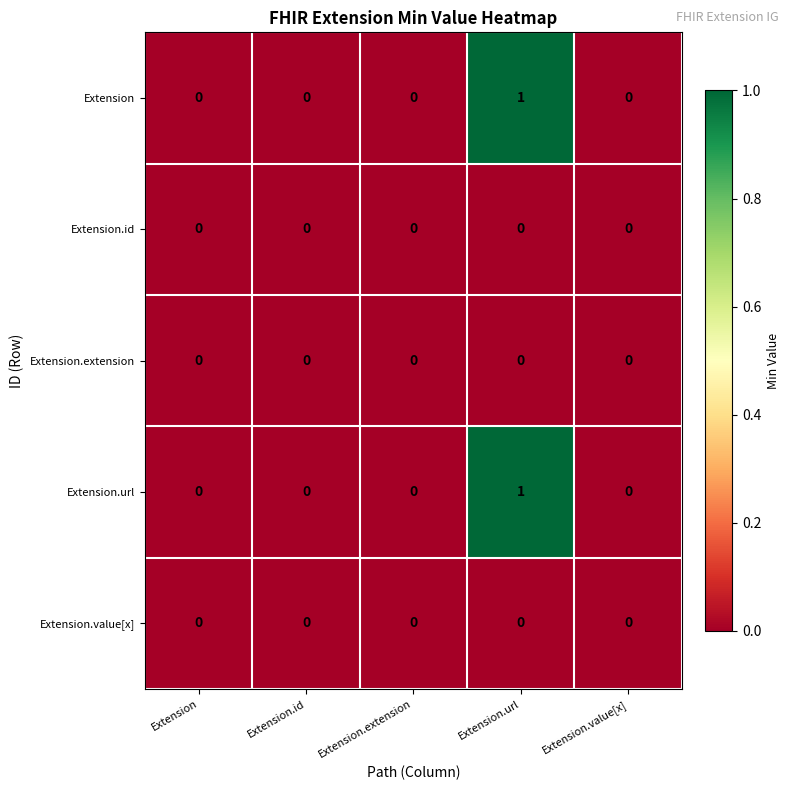

Reading left to right, what are all the values shown in this chart?

Extension: Extension=0	Extension.id=0	Extension.extension=0	Extension.url=1	Extension.value[x]=0
Extension.id: Extension=0	Extension.id=0	Extension.extension=0	Extension.url=0	Extension.value[x]=0
Extension.extension: Extension=0	Extension.id=0	Extension.extension=0	Extension.url=0	Extension.value[x]=0
Extension.url: Extension=0	Extension.id=0	Extension.extension=0	Extension.url=1	Extension.value[x]=0
Extension.value[x]: Extension=0	Extension.id=0	Extension.extension=0	Extension.url=0	Extension.value[x]=0